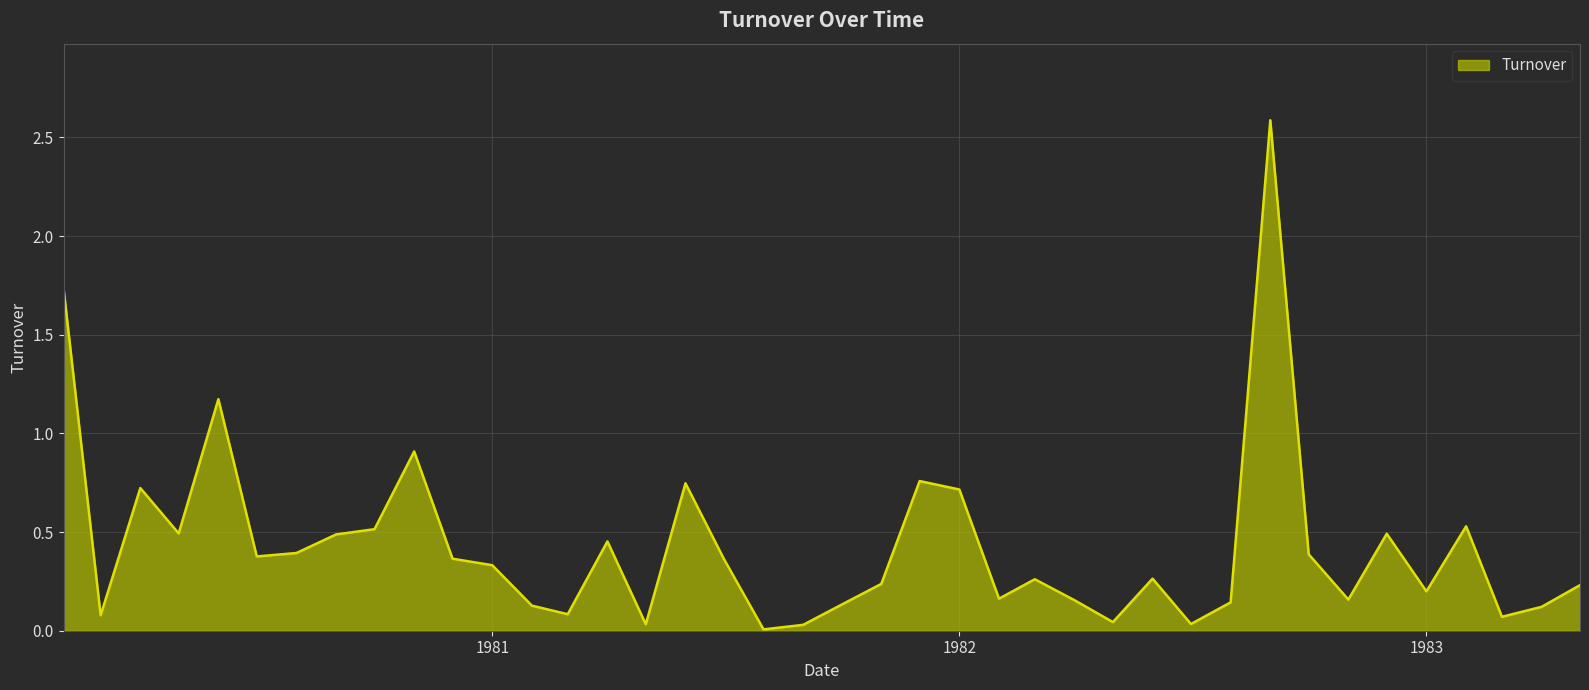

What is the difference between the maximum and minimum values?

2.6